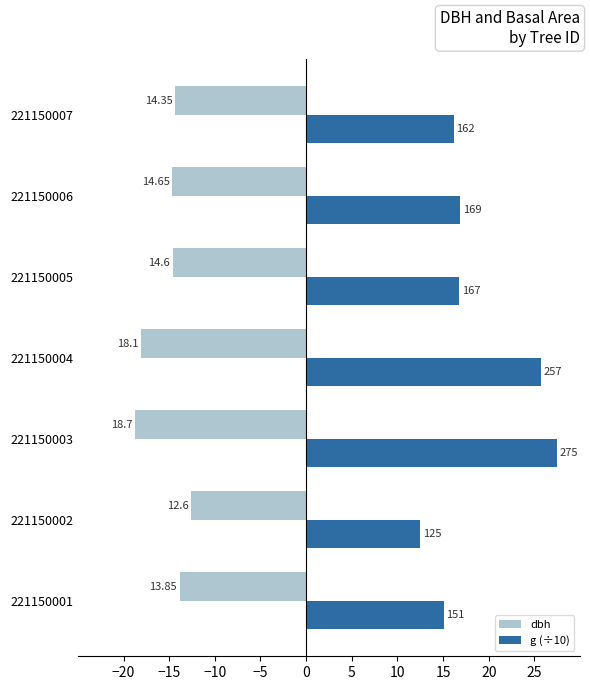

What is the maximum value for dbh?

-12.6